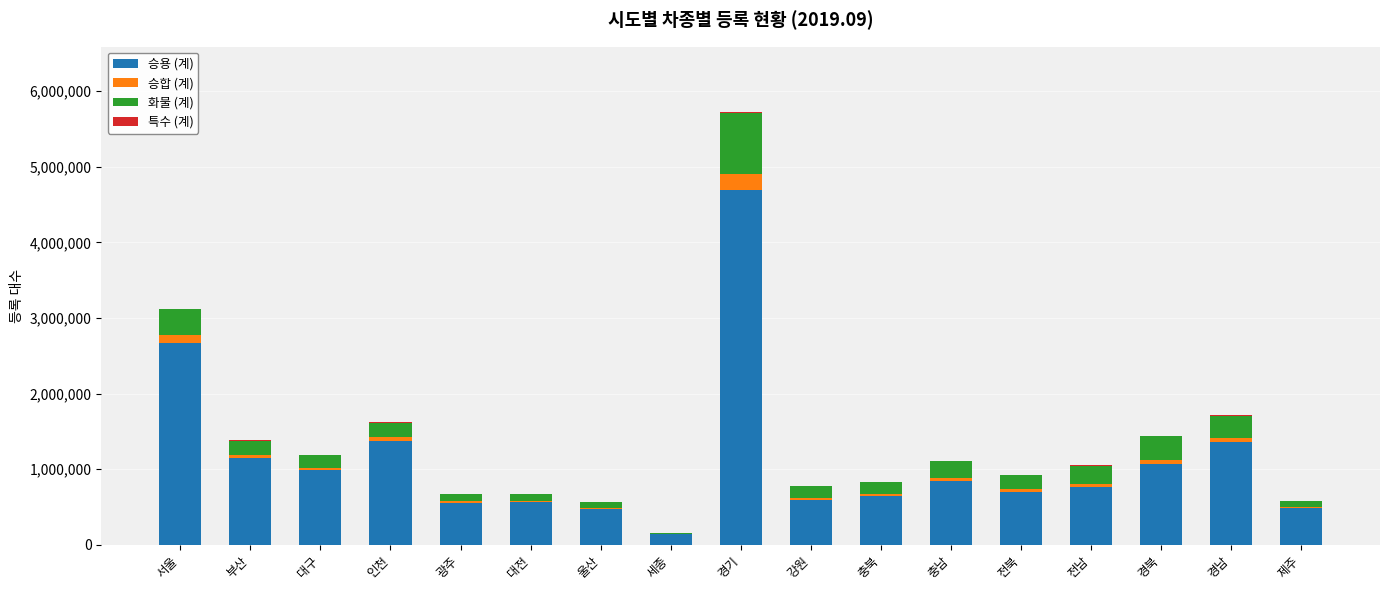

What is the maximum value for 승용 (계)?

4698833